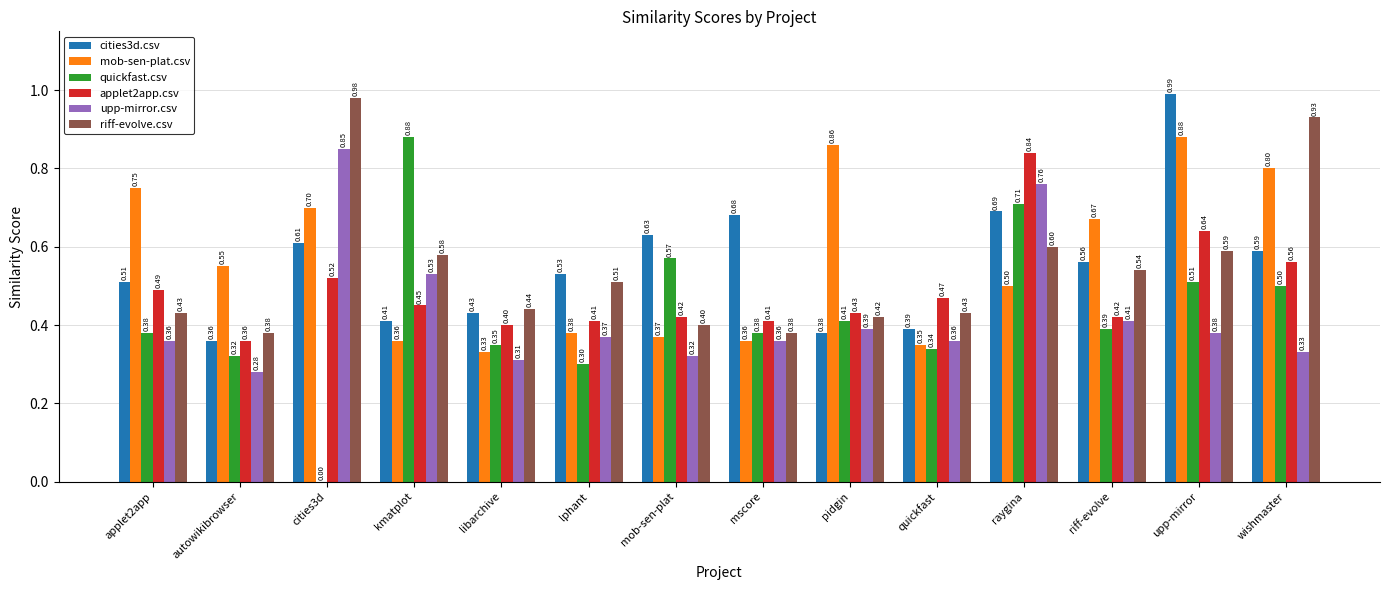

At which label does cities3d.csv reach its peak?

upp-mirror